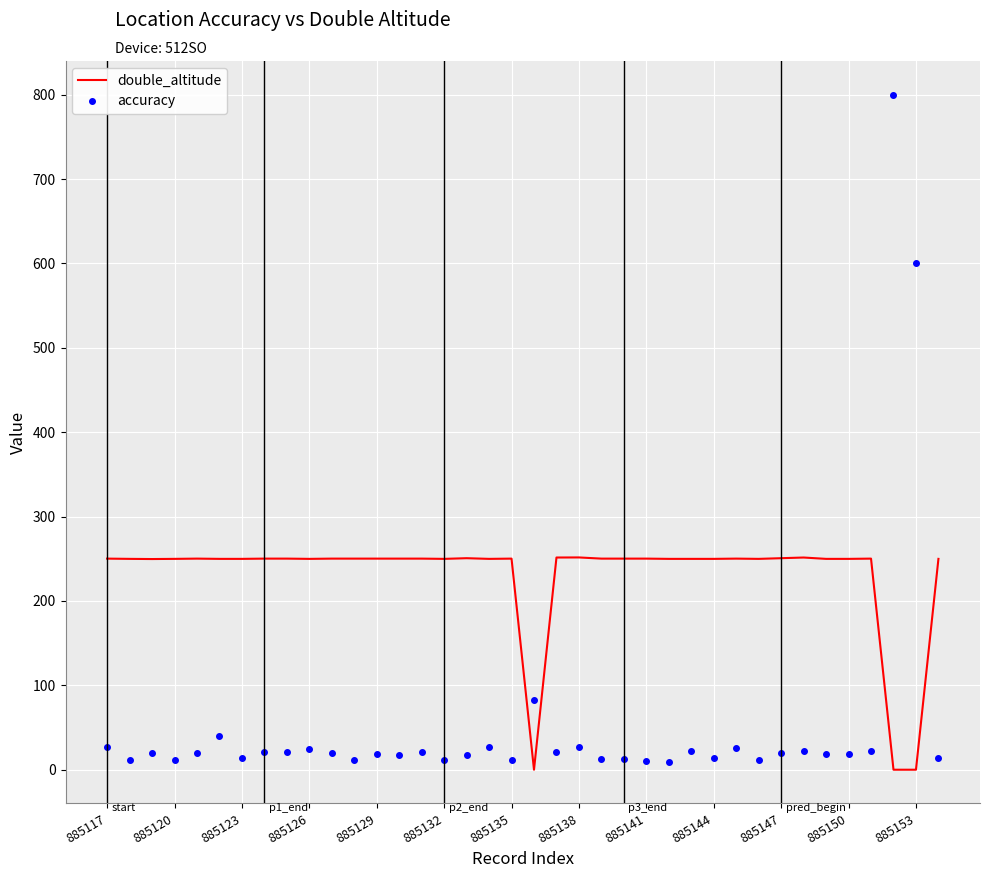

After their last crossing, which series has the higher values: double_altitude or accuracy?

double_altitude